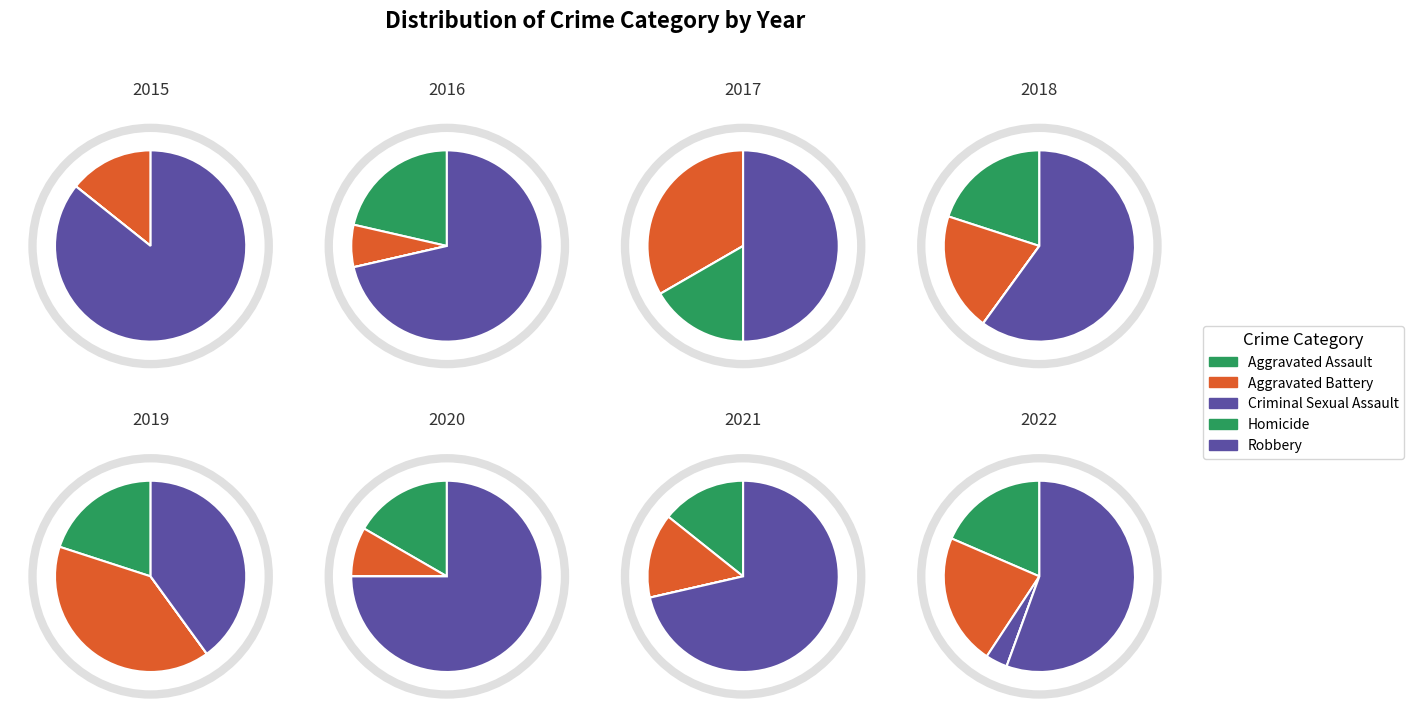

Is it true that Robbery is 56% of the pie?

True